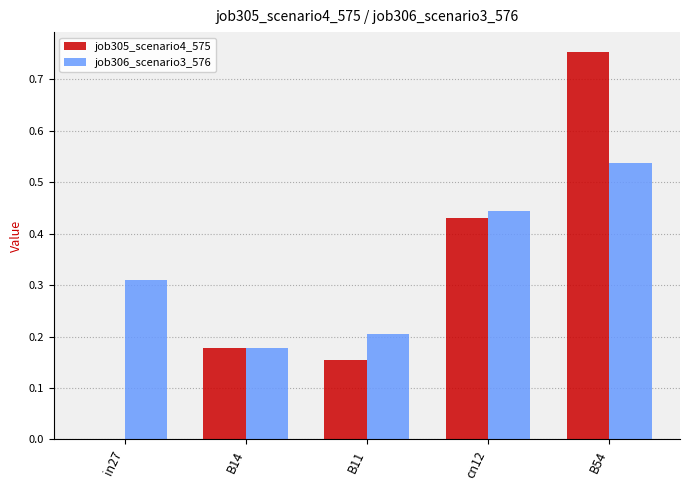

What is the sum of the job305_scenario4_575 values at cn12 and B14?

0.6